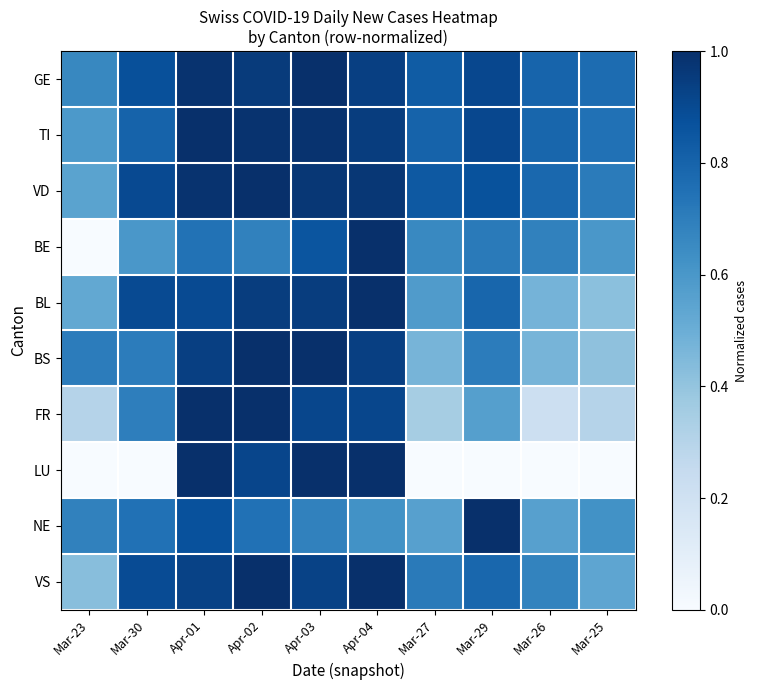

Which series has the widest spread of values?

BE